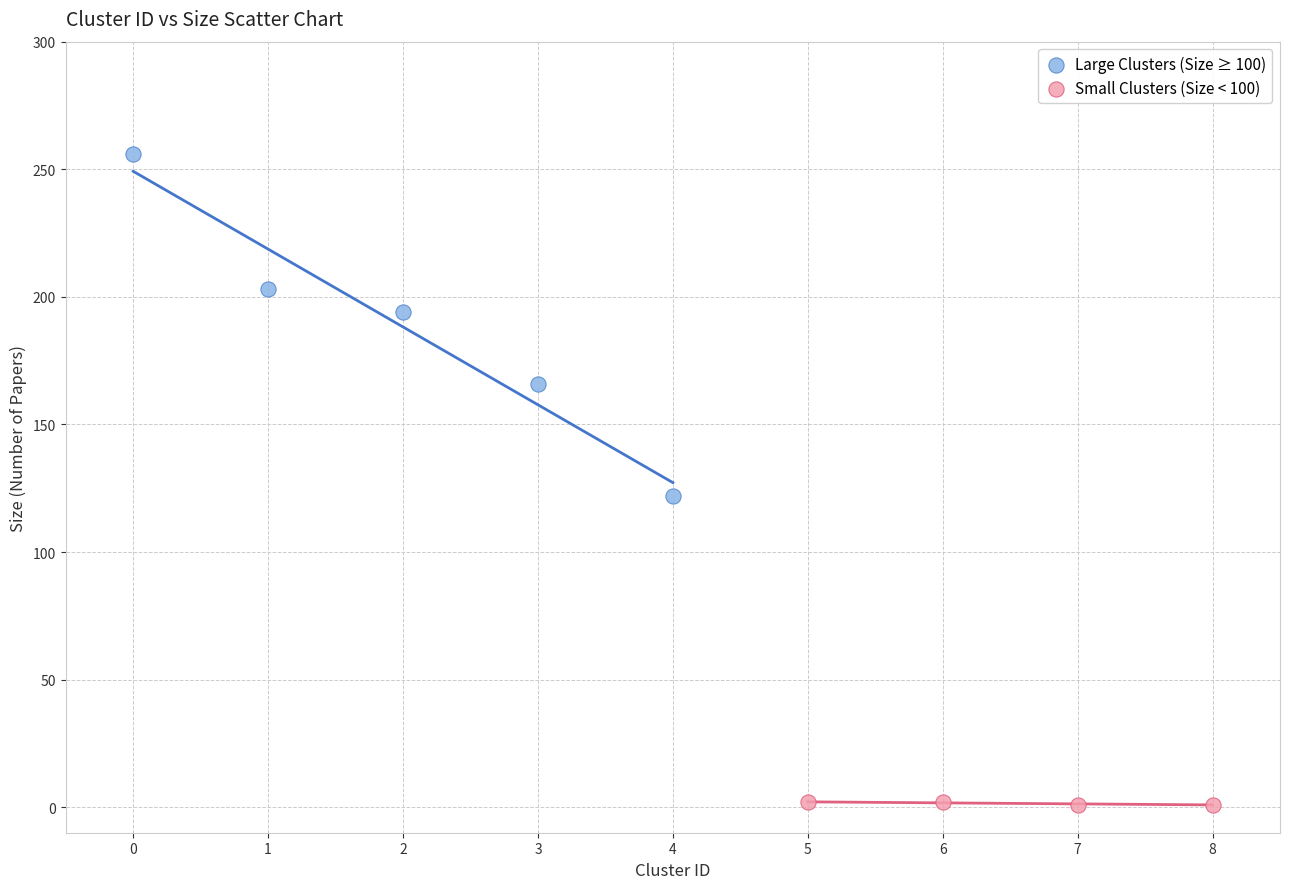

What are all the series names shown in the legend?

Large Clusters (Size ≥ 100), Small Clusters (Size < 100)